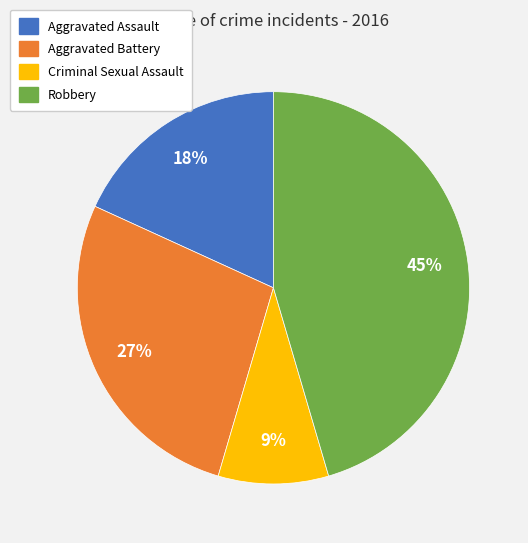

To the nearest percent, what portion does Criminal Sexual Assault represent?

9%